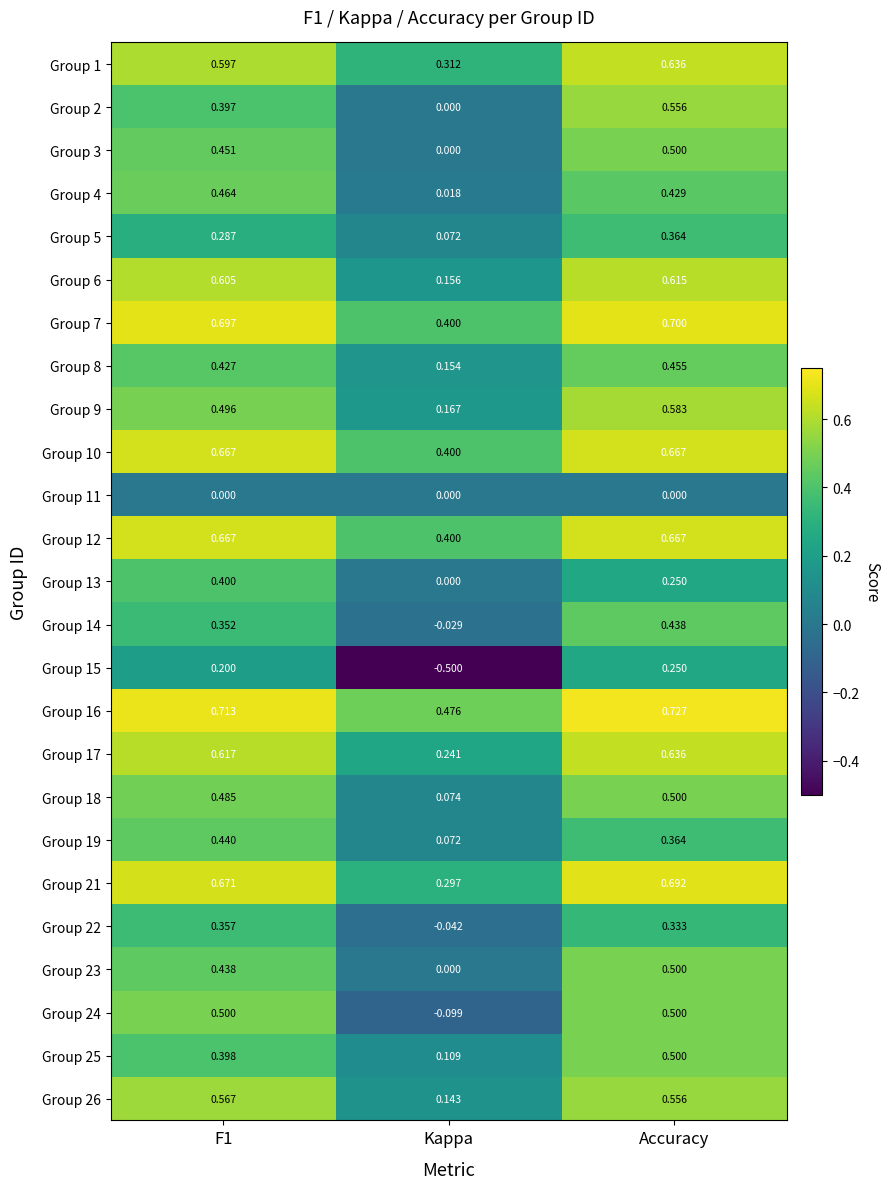

Between F1 and Accuracy, which series saw the biggest shift?

Group 2